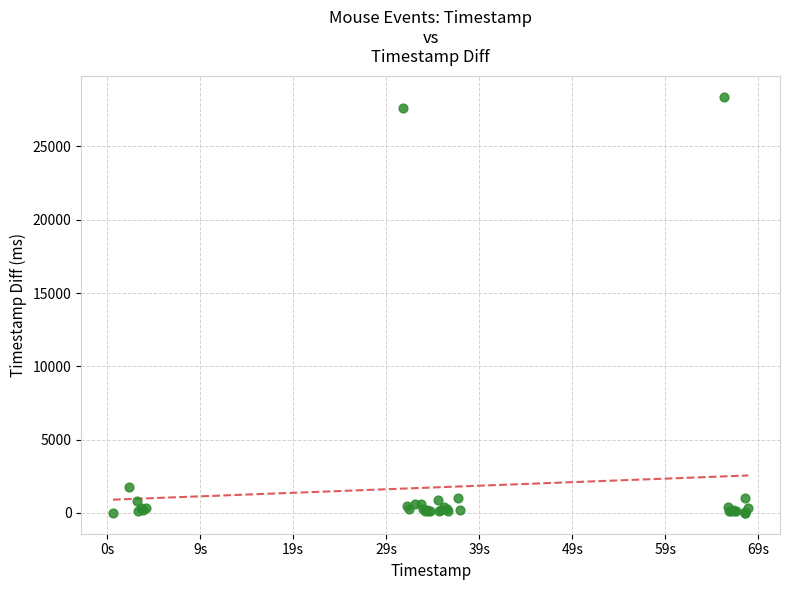

What Y value in the scatter plot is closest to 14192?

1747